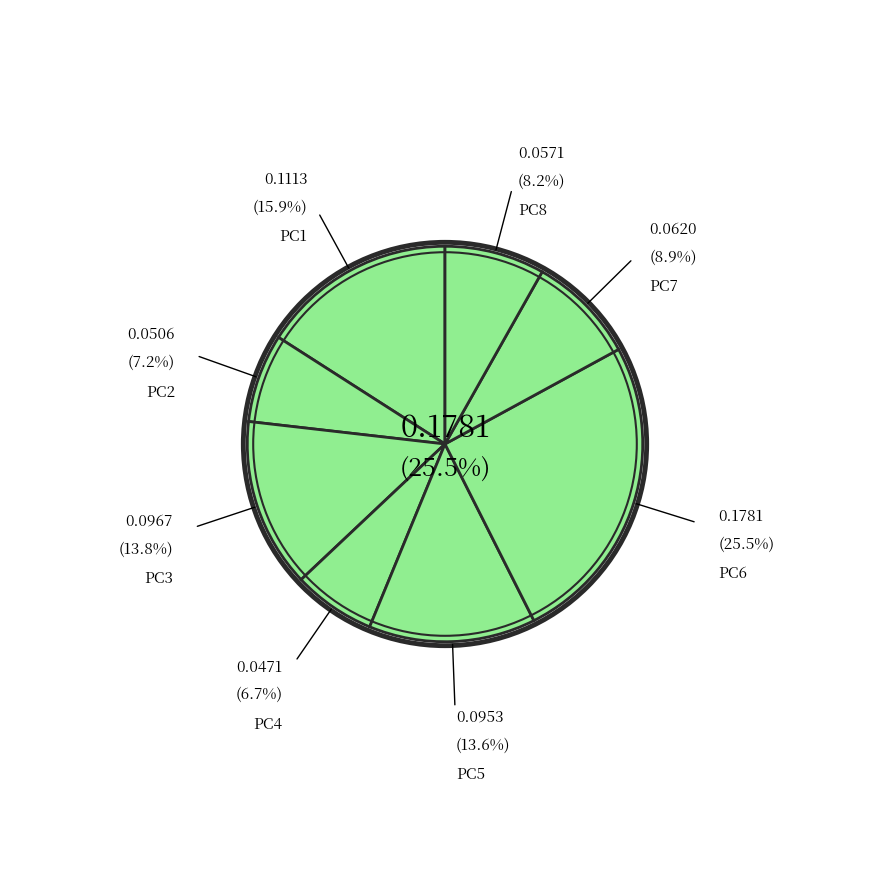

Rank the categories by value from lowest to highest.

PC4, PC2, PC8, PC7, PC5, PC3, PC1, PC6